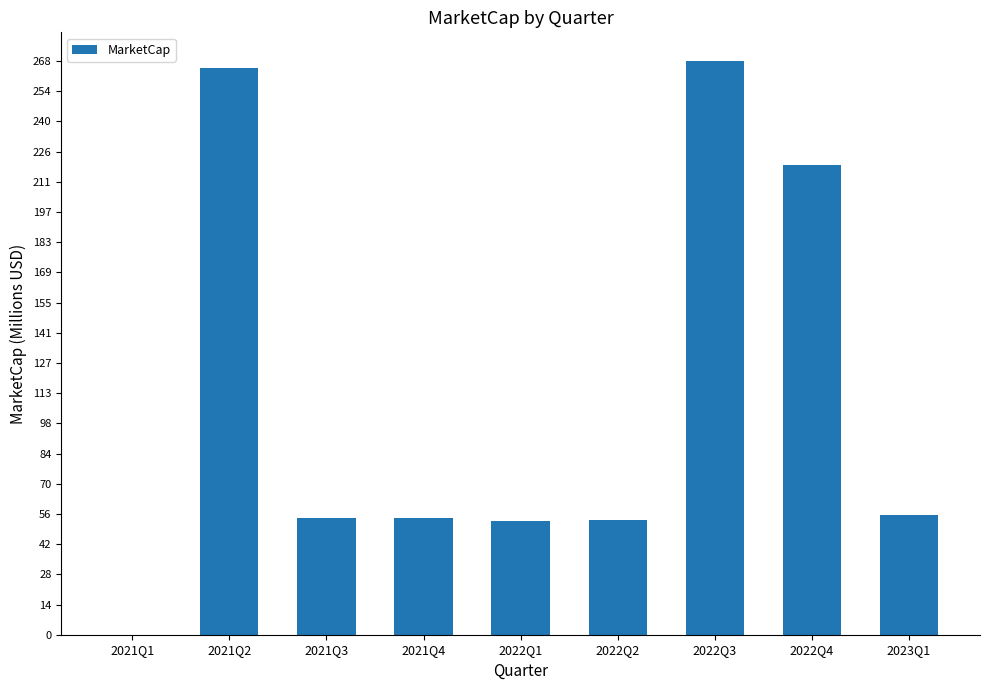

List the labels in order of value, smallest first.

2021Q1, 2022Q1, 2022Q2, 2021Q4, 2021Q3, 2023Q1, 2022Q4, 2021Q2, 2022Q3